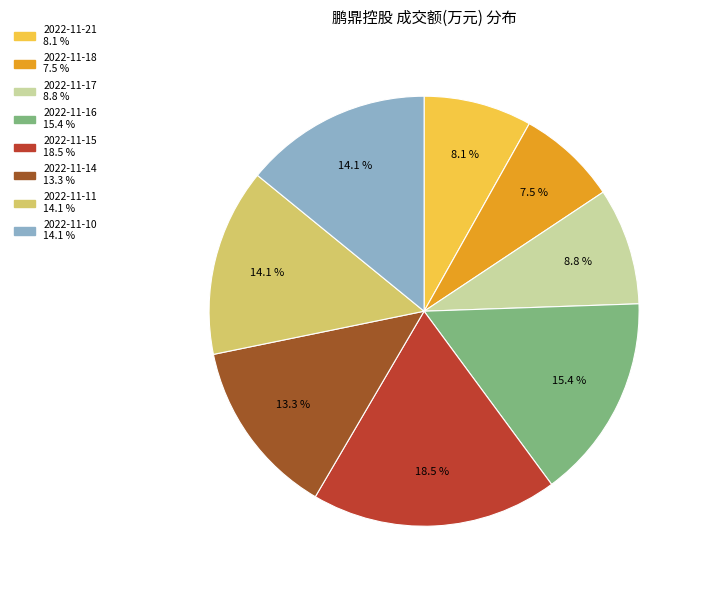

To the nearest percent, what portion does 2022-11-17 represent?

9%